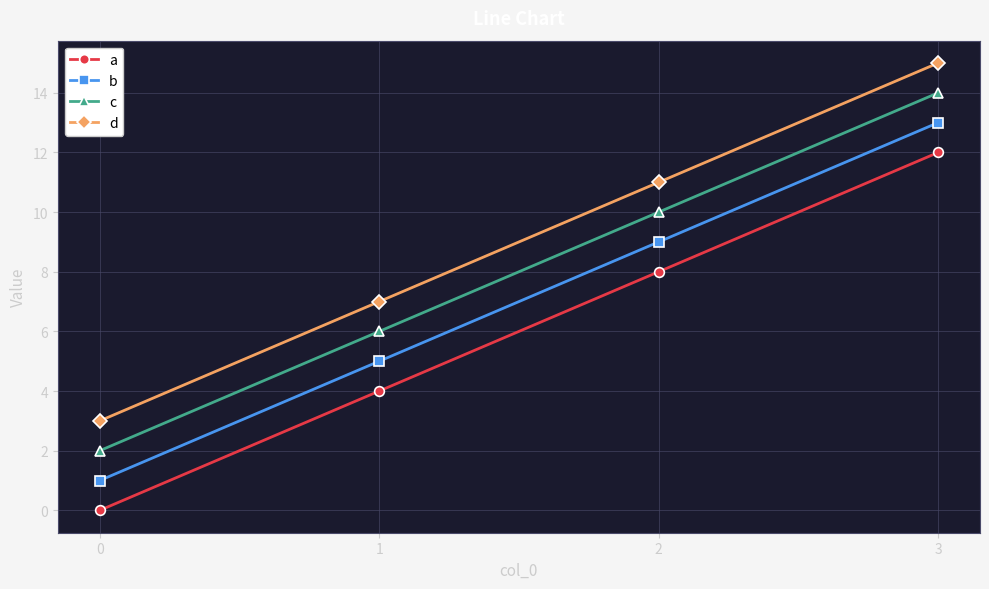

What is the total value across all series at 2?

38